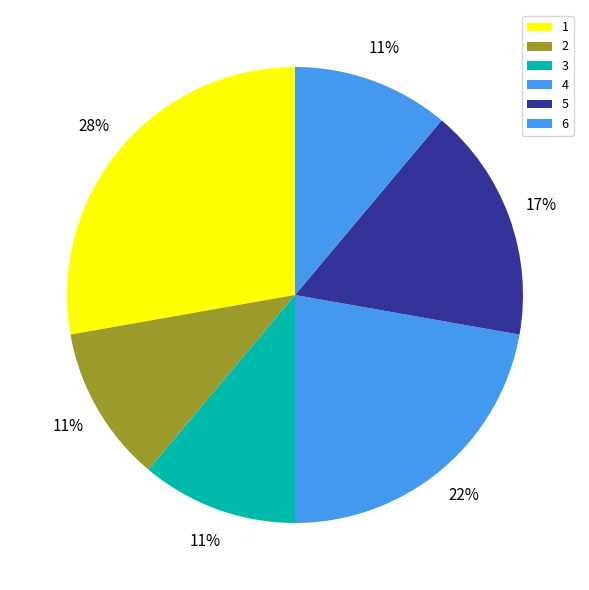

How many segments does this pie chart have?

6